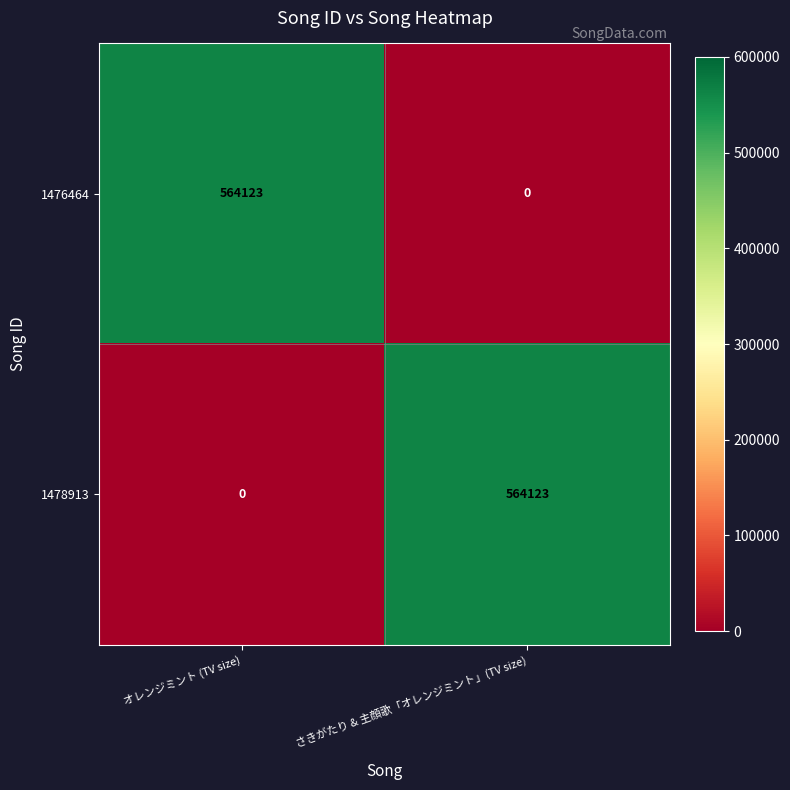

Reading left to right, transcribe all the data shown in this chart.

1476464: 564123	0
1478913: 0	564123